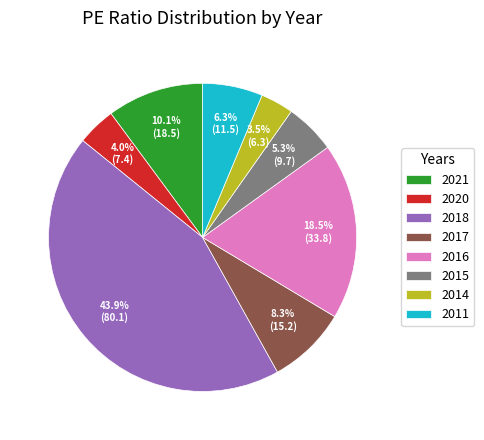

How many segments does this pie chart have?

8